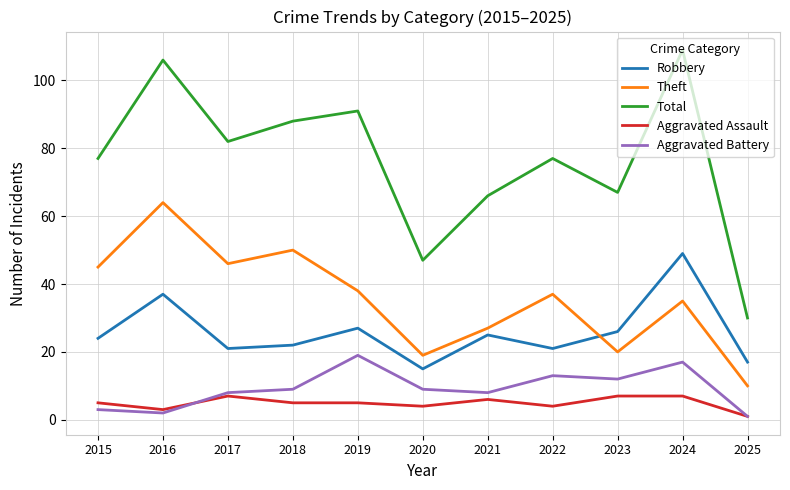

The value of Total at 2020 is 10. True or false?

False